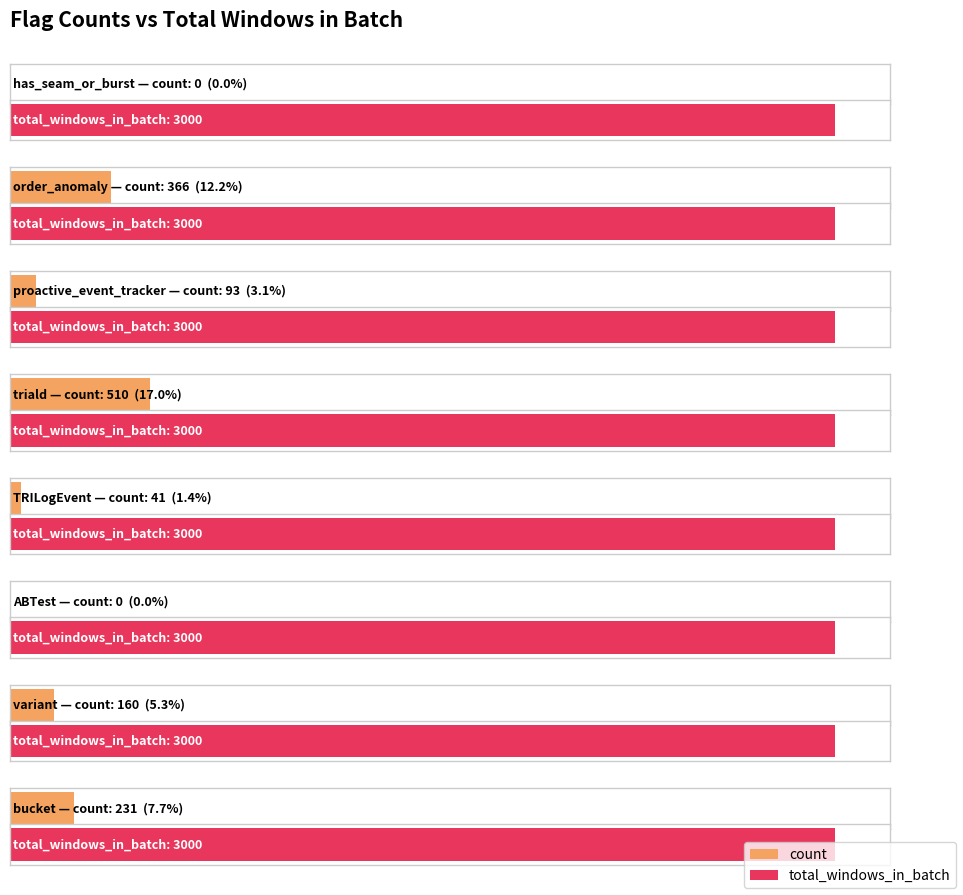

What are all the series names shown in the legend?

count, total_windows_in_batch